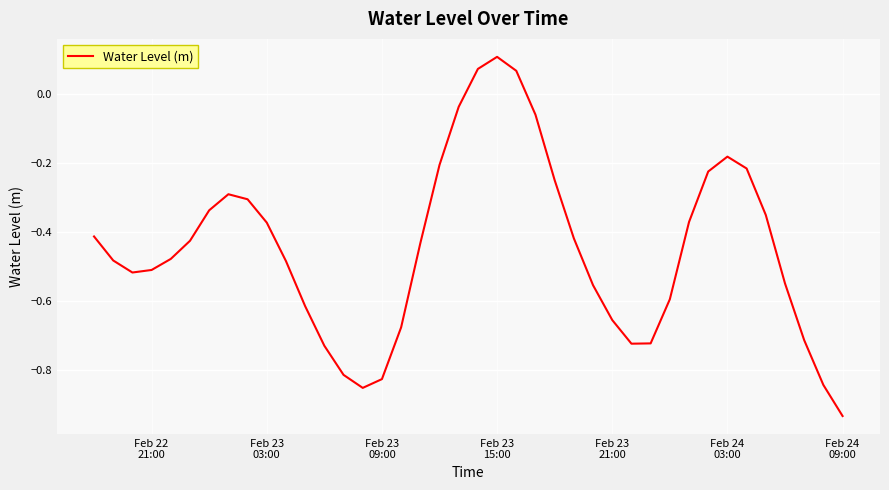

Is this an area chart (filled region under the line)?

No